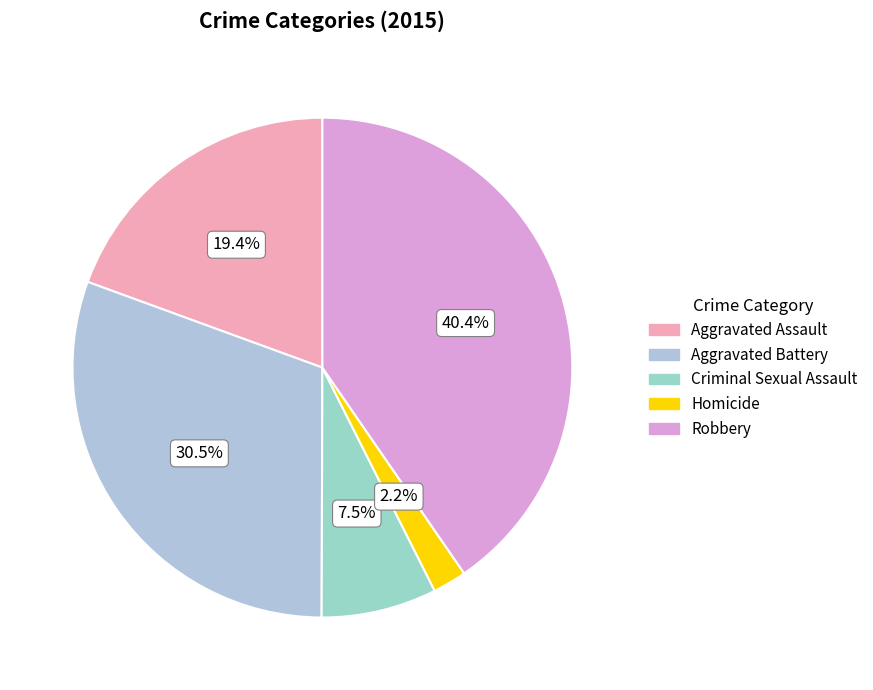

Which category has the smallest portion of the pie?

Homicide